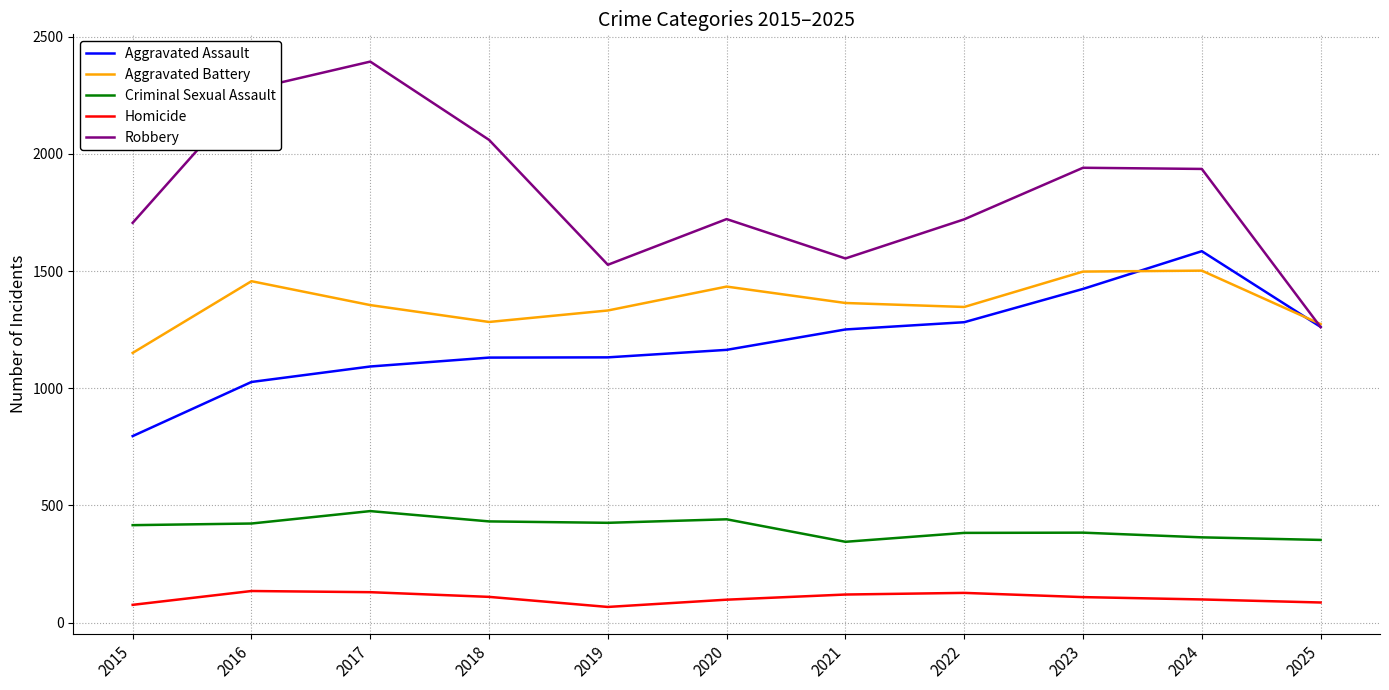

True or false: Robbery and Homicide intersect in this chart.

False